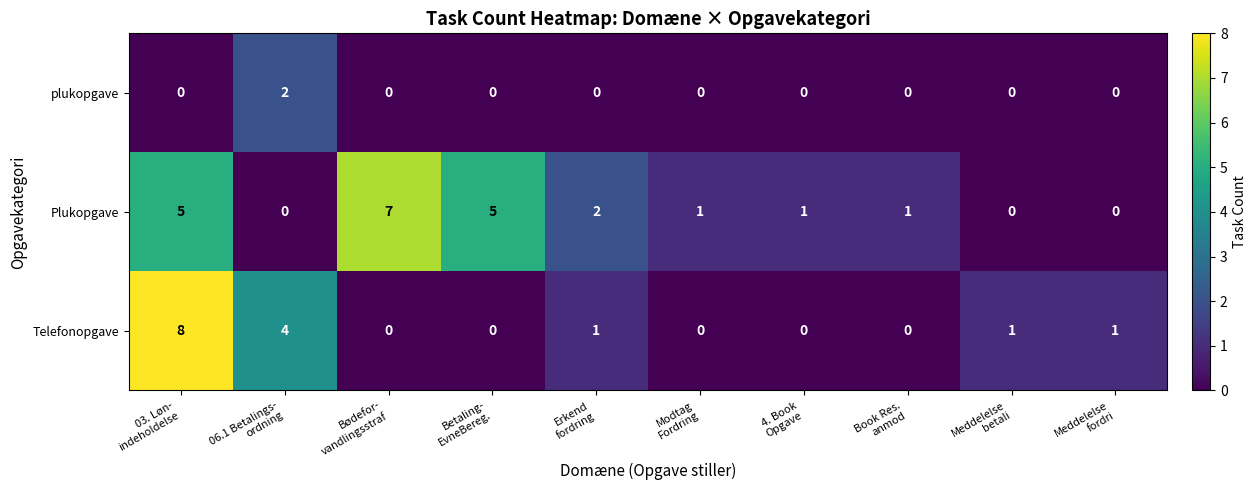

What is the total value across all series at Book Res.
anmod?

1